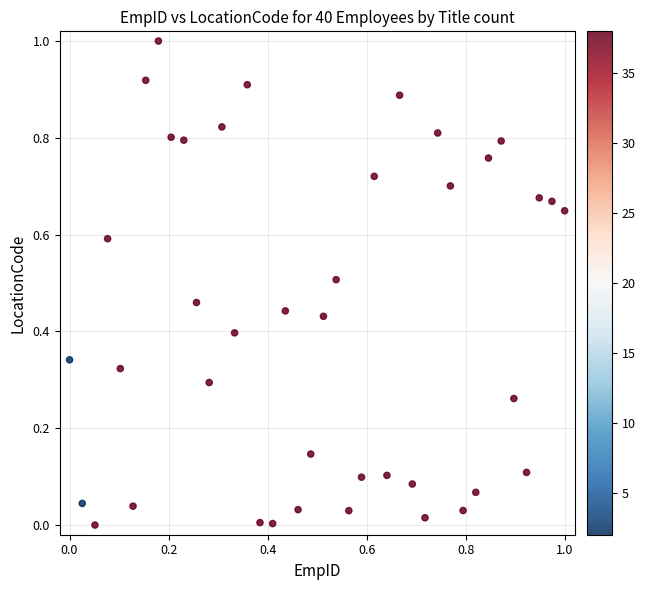

What is the range of Y values (max minus min)?

1.0